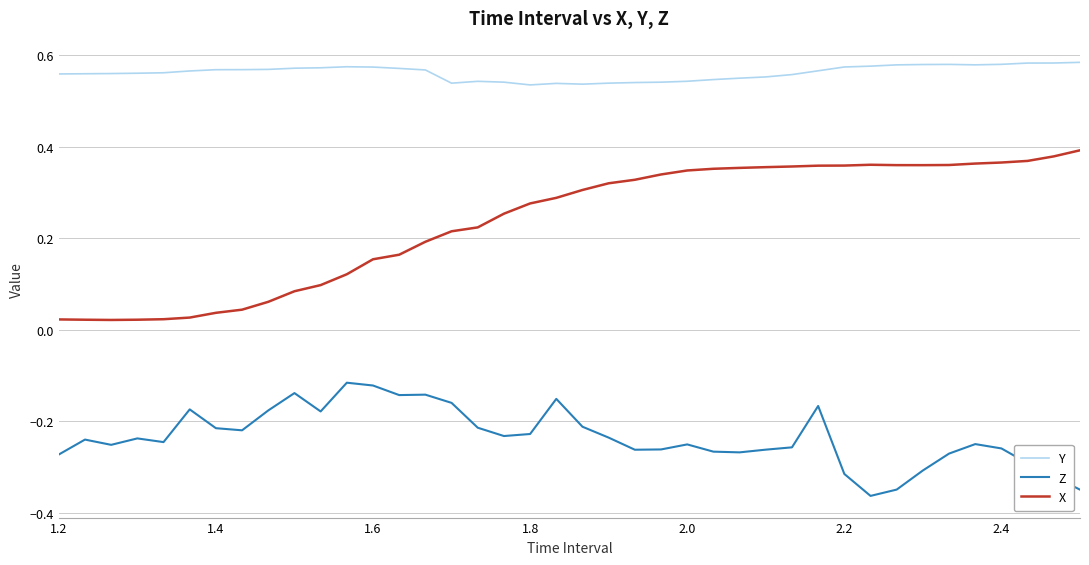

Rank the series by their maximum value, from lowest to highest.

Z, X, Y